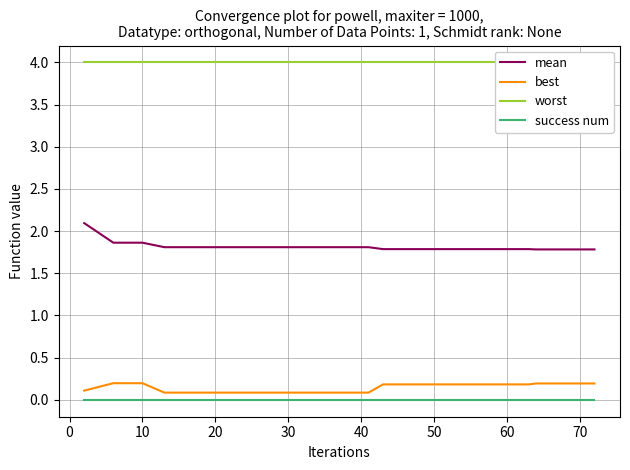

Reading left to right, extract all data points from this chart.

mean: 2.1	1.9	1.9	1.8	1.8	1.8	1.8	1.8	1.8	1.8	1.8	1.8	1.8	1.8	1.8	1.8	1.8	1.8	1.8	1.8
best: 0.1	0.2	0.2	0.1	0.1	0.1	0.1	0.1	0.1	0.1	0.1	0.2	0.2	0.2	0.2	0.2	0.2	0.2	0.2	0.2
worst: 4.0	4.0	4.0	4.0	4.0	4.0	4.0	4.0	4.0	4.0	4.0	4.0	4.0	4.0	4.0	4.0	4.0	4.0	4.0	4.0
success num: 0.0	0.0	0.0	0.0	0.0	0.0	0.0	0.0	0.0	0.0	0.0	0.0	0.0	0.0	0.0	0.0	0.0	0.0	0.0	0.0